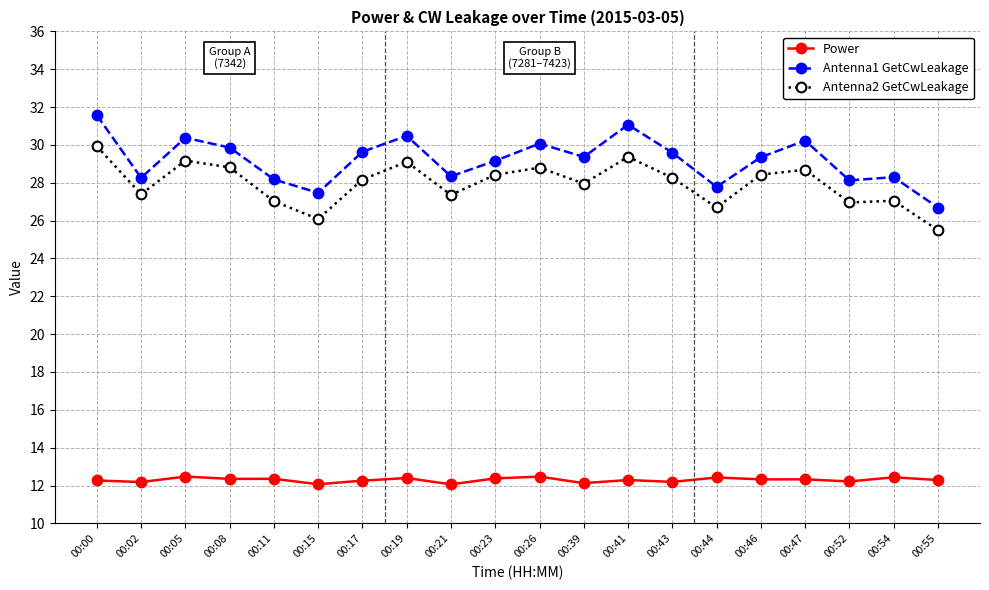

How many series are shown in this chart?

3